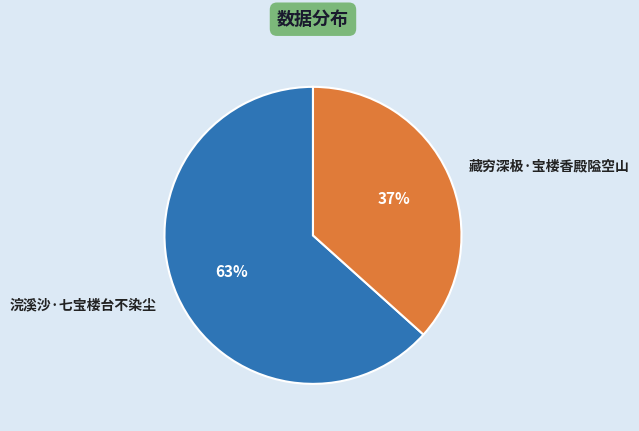

What is the majority slice?

浣溪沙·七宝楼台不染尘